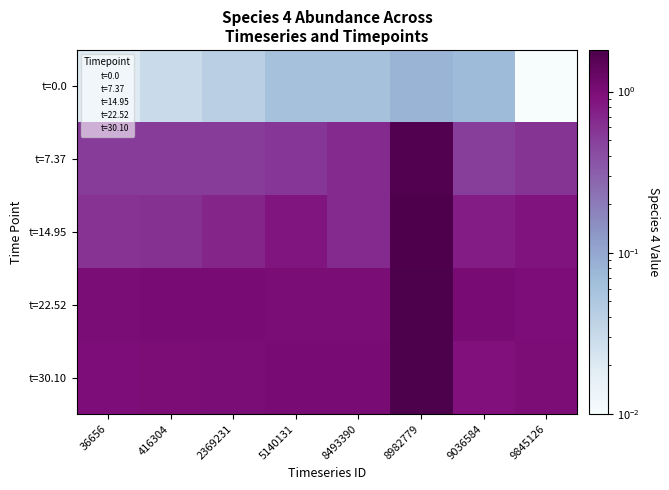

How many categories are shown in the chart?

8